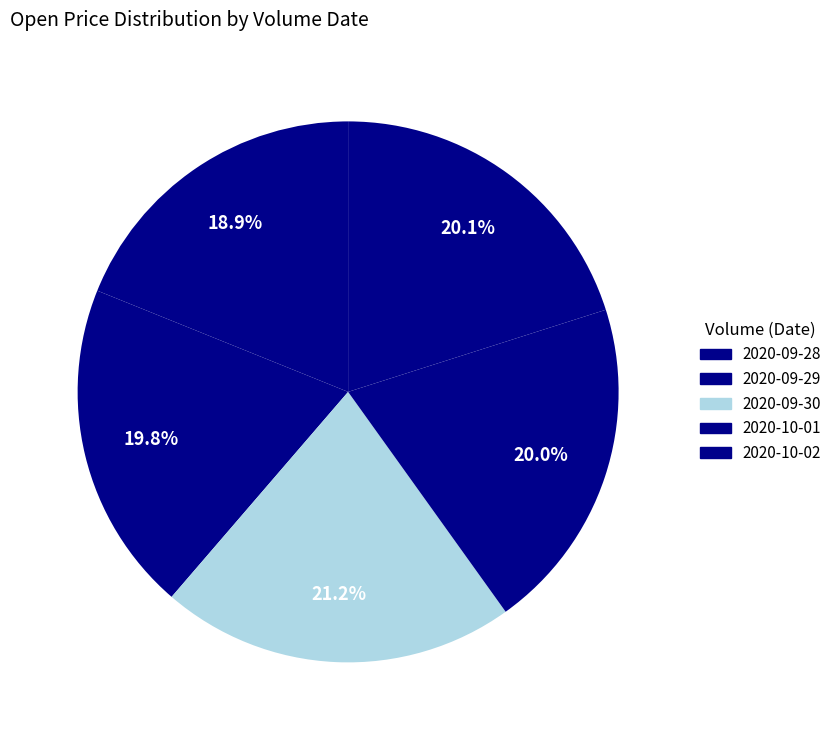

How many segments does this pie chart have?

5